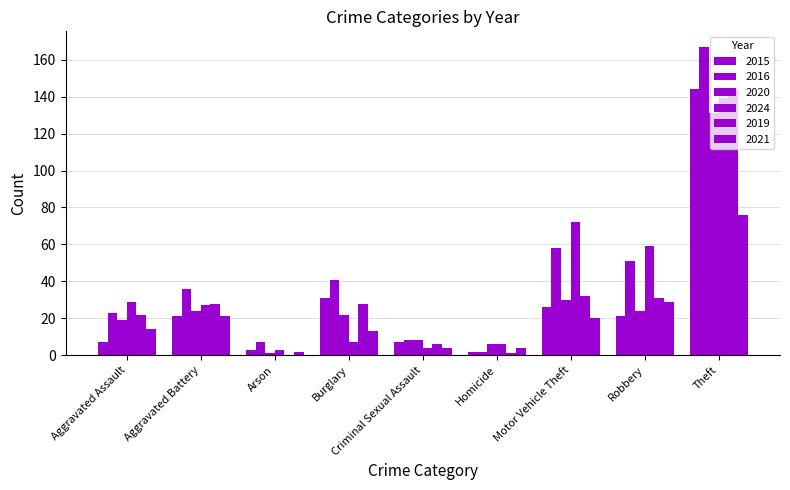

Count the number of categories in the chart.

9